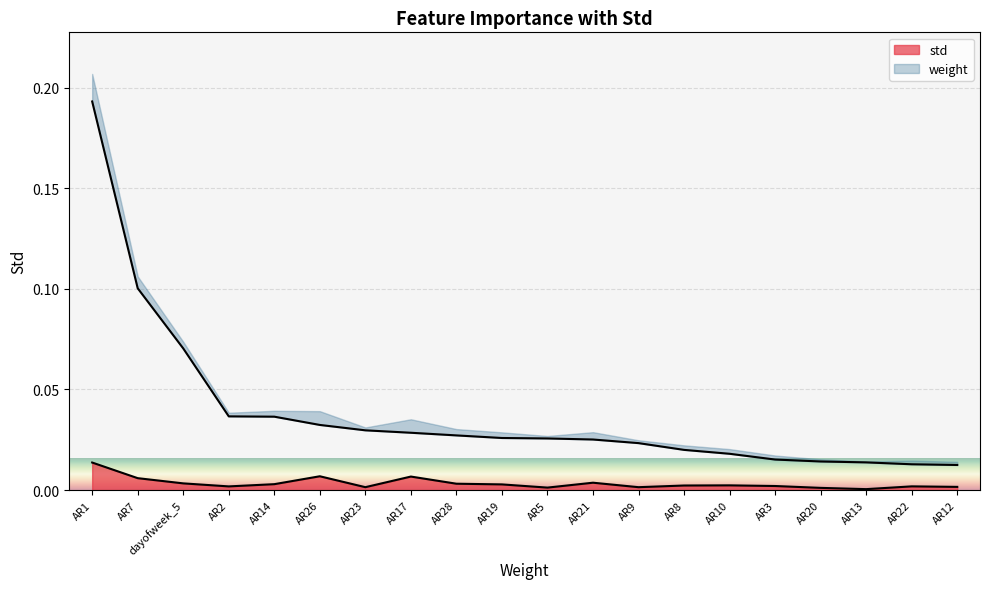

Is it true that the value at AR17 is 0.0?

True